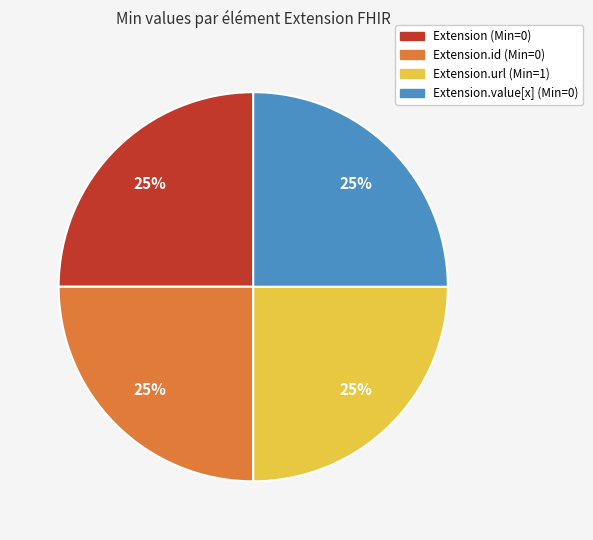

Count the number of slices in the pie.

4